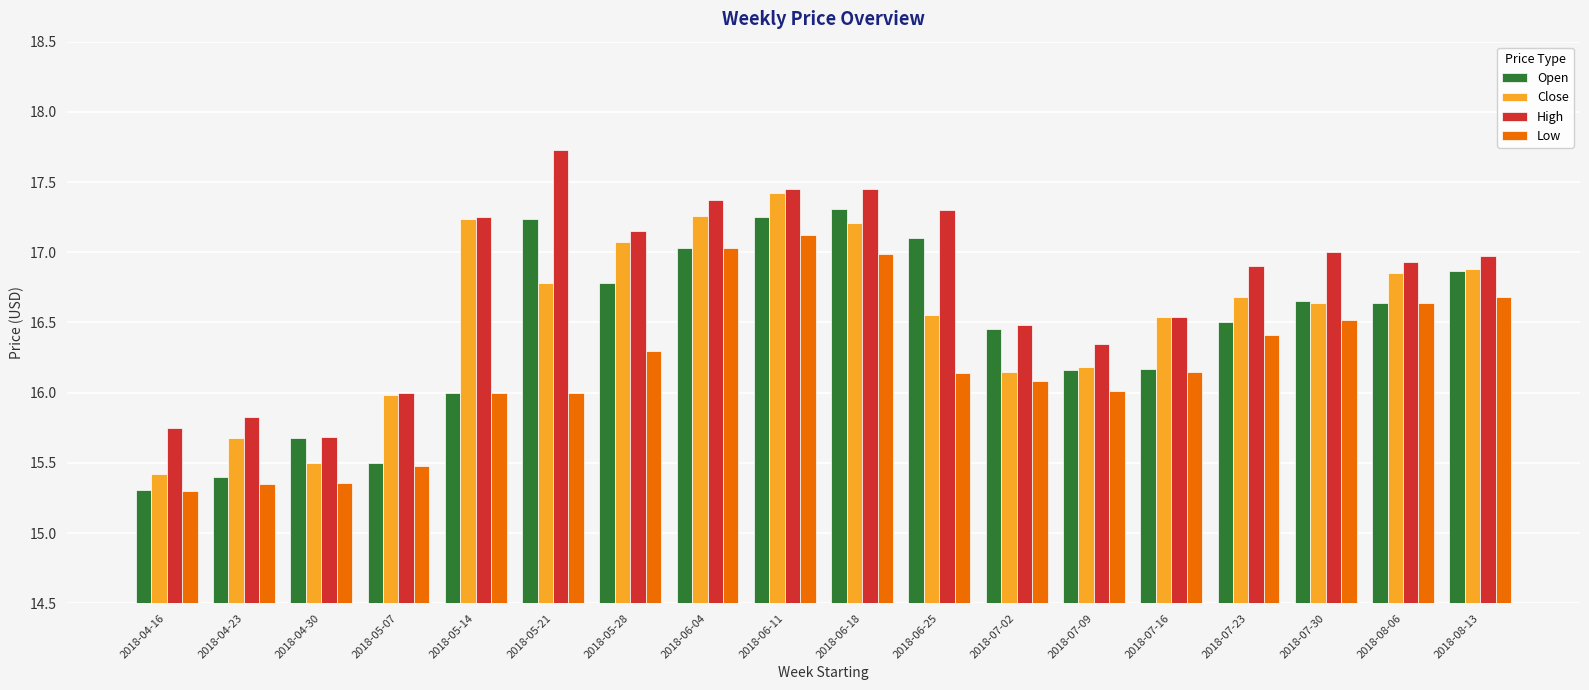

Rank the series by their maximum value, from lowest to highest.

Low, Open, Close, High